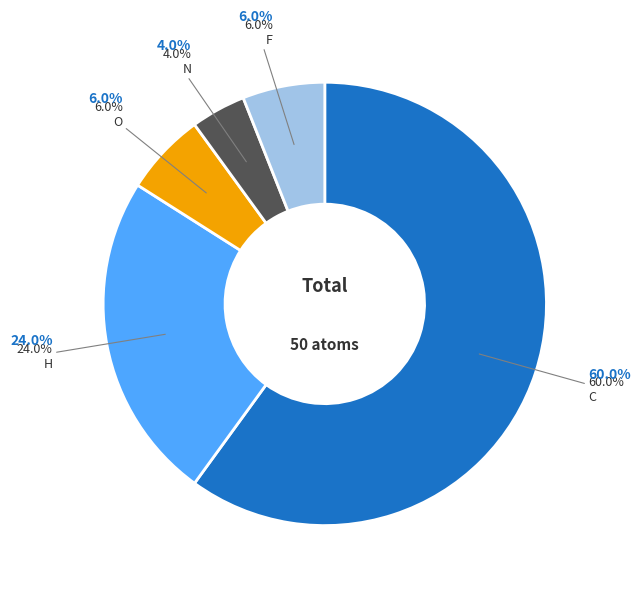

Does any single category account for the majority?

Yes